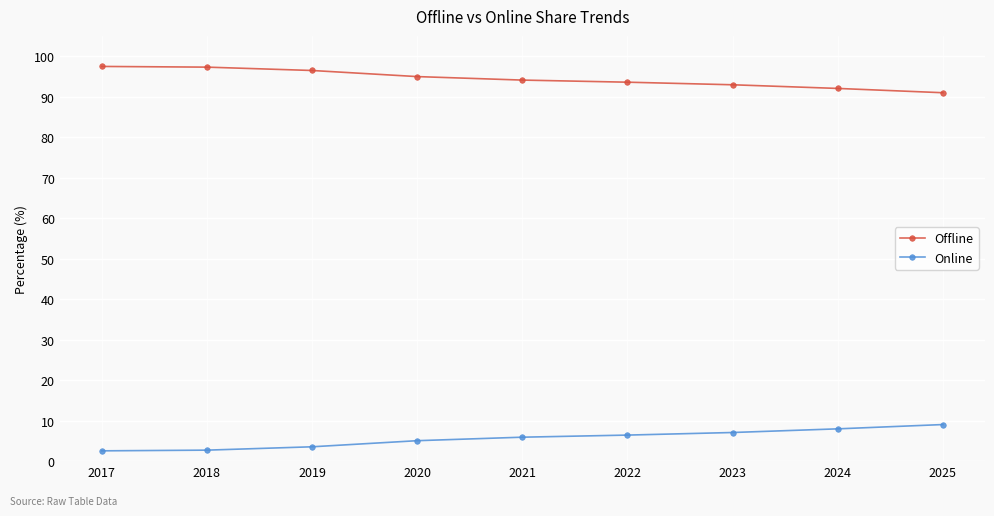

Rank the series at 2017 from lowest to highest value.

Online, Offline